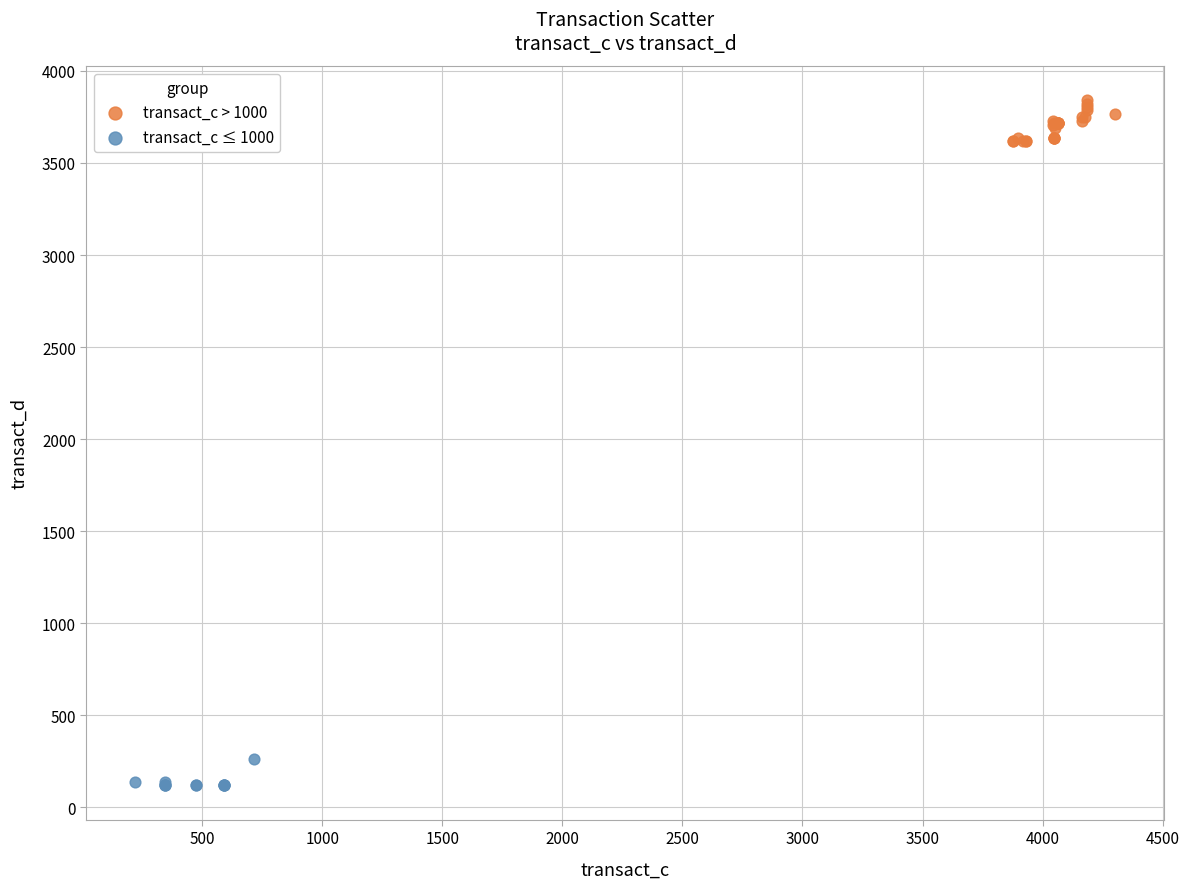

Which series contains the highest Y value?

transact_c > 1000